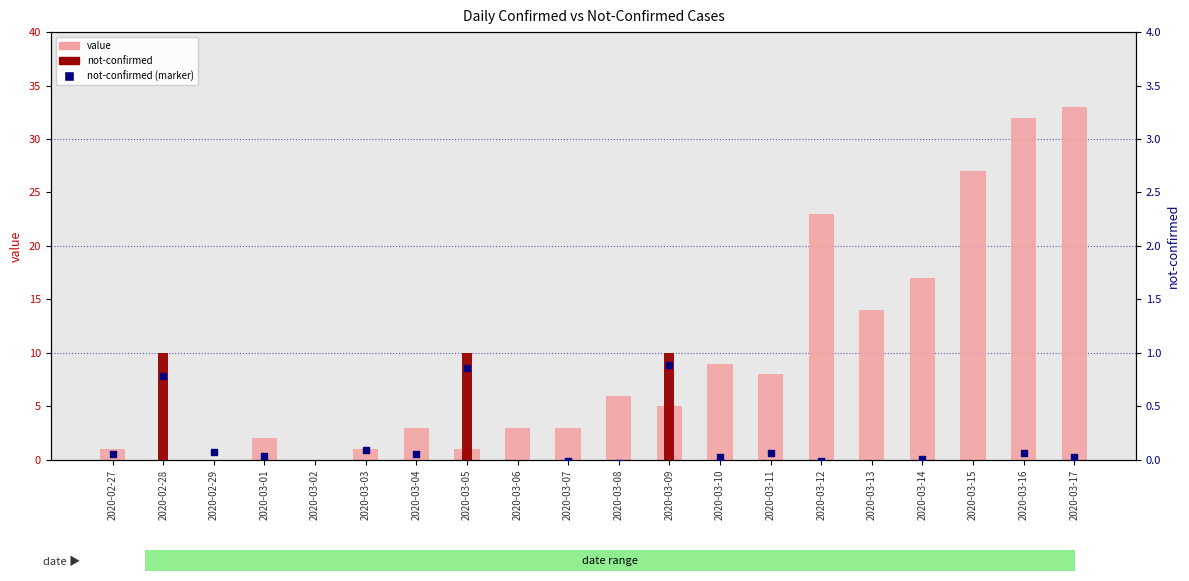

Which series has the largest Y range (max minus min)?

value